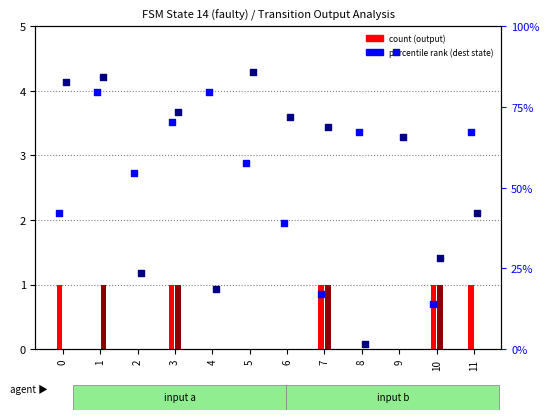

At how many categories does at least one series exceed 0?

12